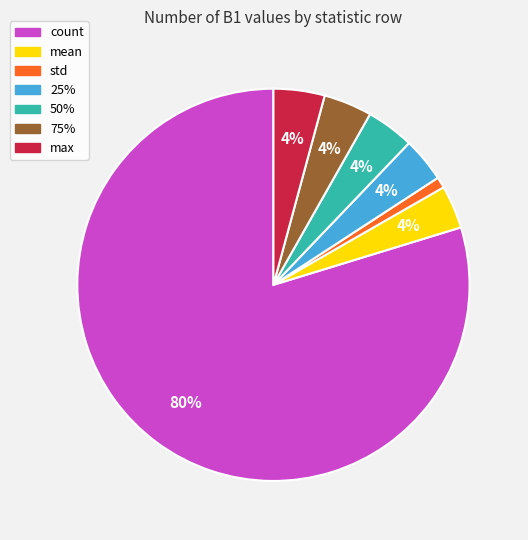

The 50% slice represents 4% of the pie. True or false?

True